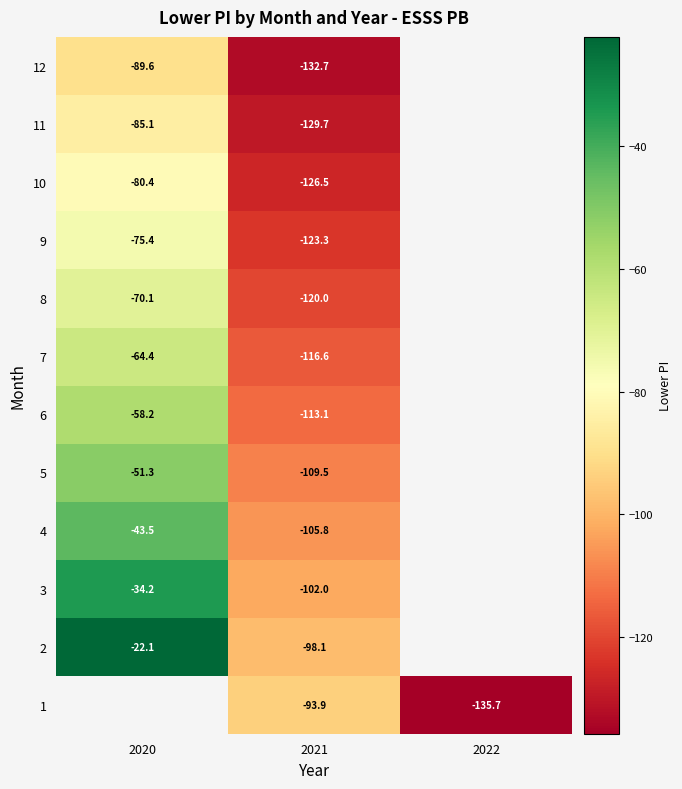

Is the value of 1 at 2021 greater than the value of 11 at 2020?

No